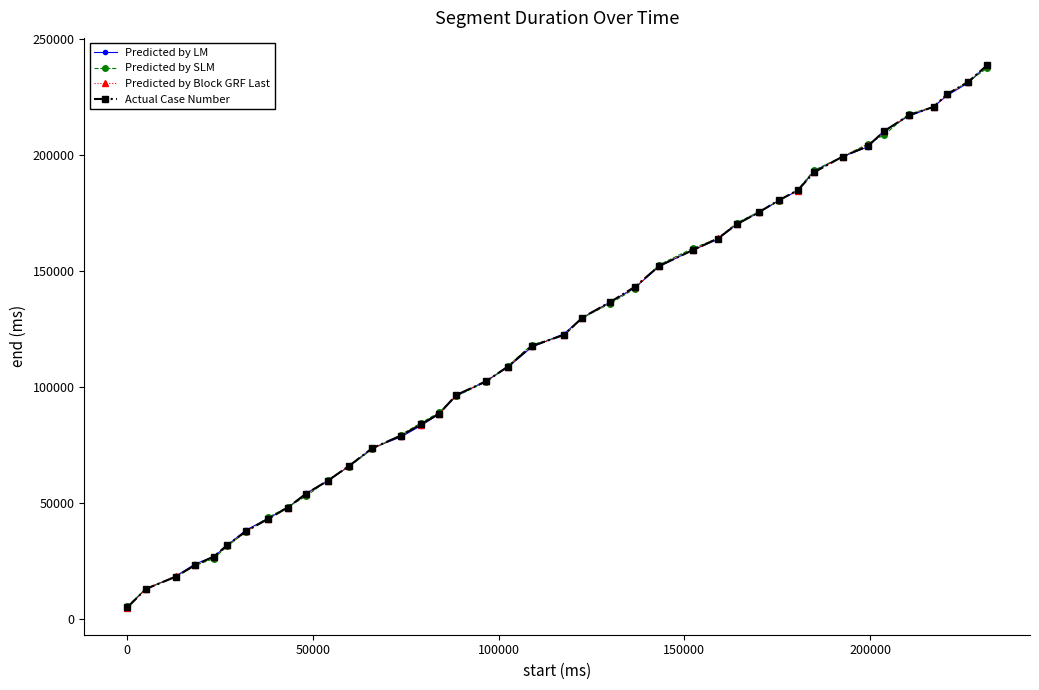

What is the value of the Actual Case Number point at the 8th from the left?

43180.0